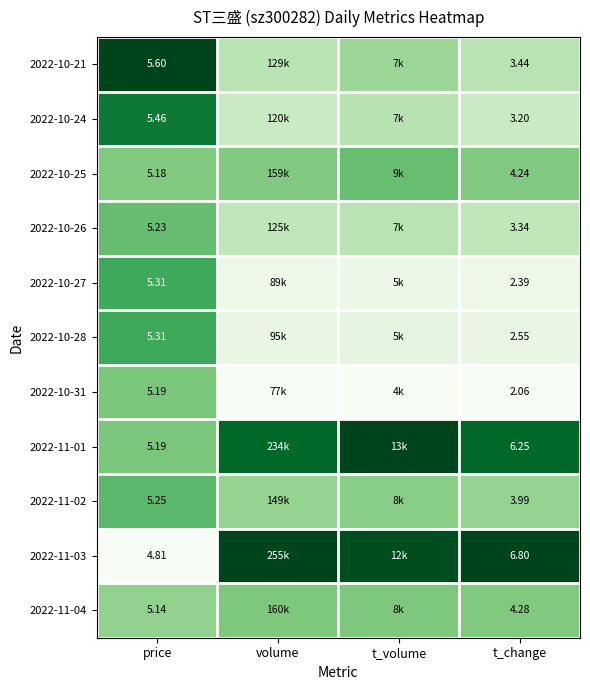

Is the value of 2022-10-28 at t_change greater than the value of 2022-11-04 at t_change?

No